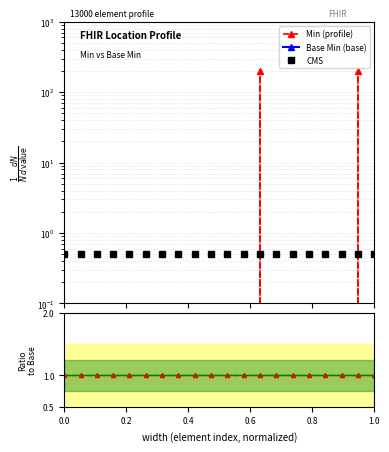

What is the average value of the Min (profile) series?

20.0